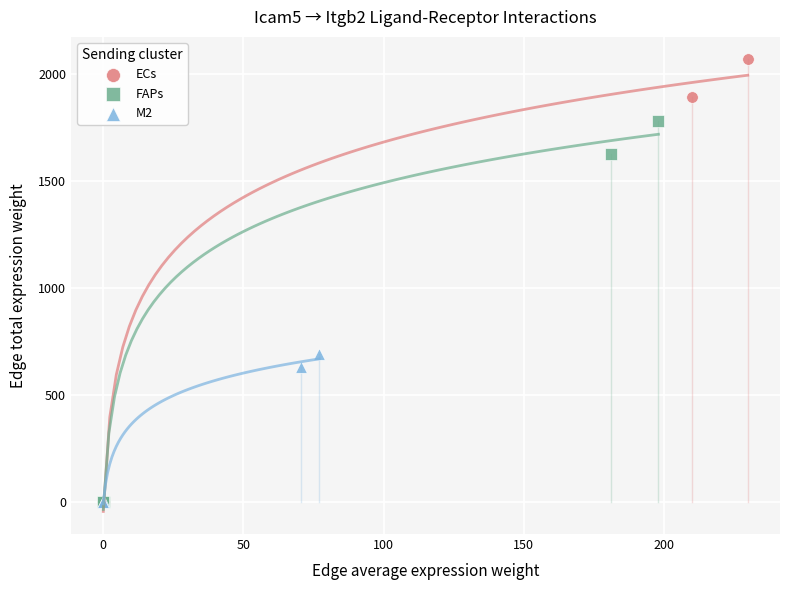

Which series contains the highest Y value?

ECs